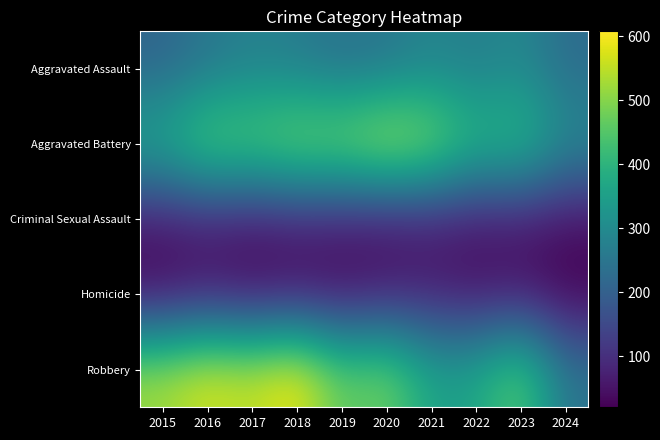

Which series has the largest range (max minus min)?

Robbery